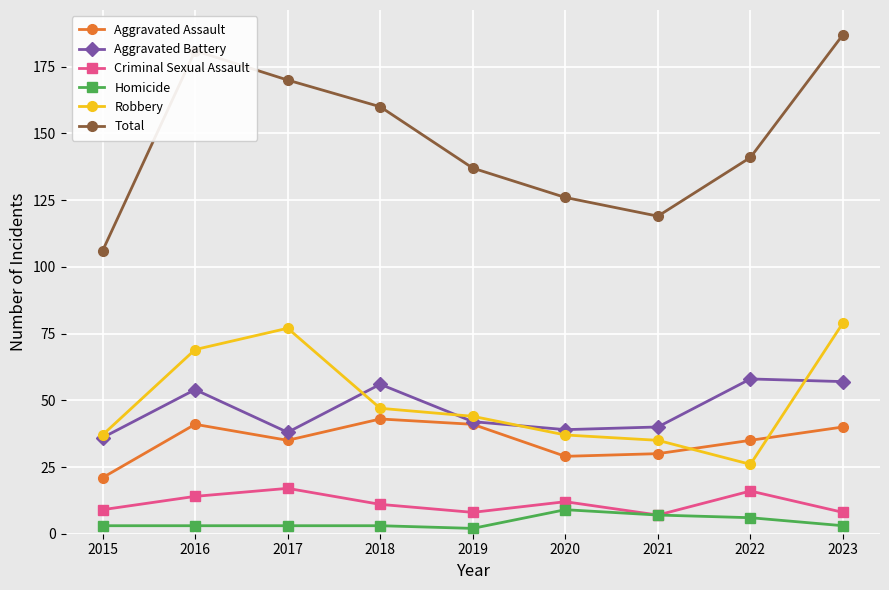

What is the sum of the Aggravated Battery values at 2016 and 2022?

112